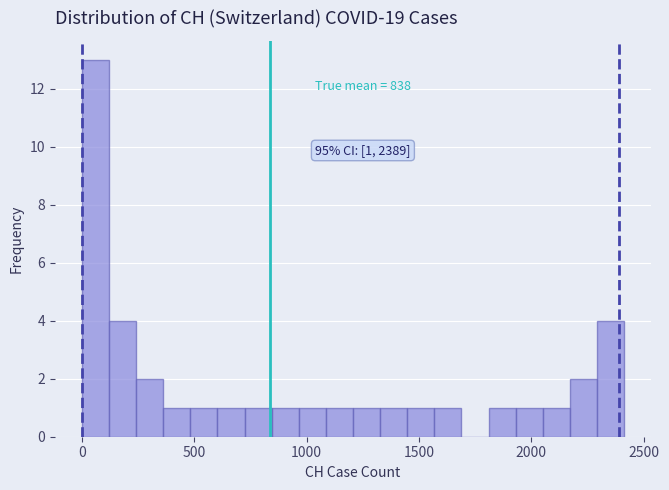

Read against the x-axis, roughly where is the centre of the tallest bar?

50